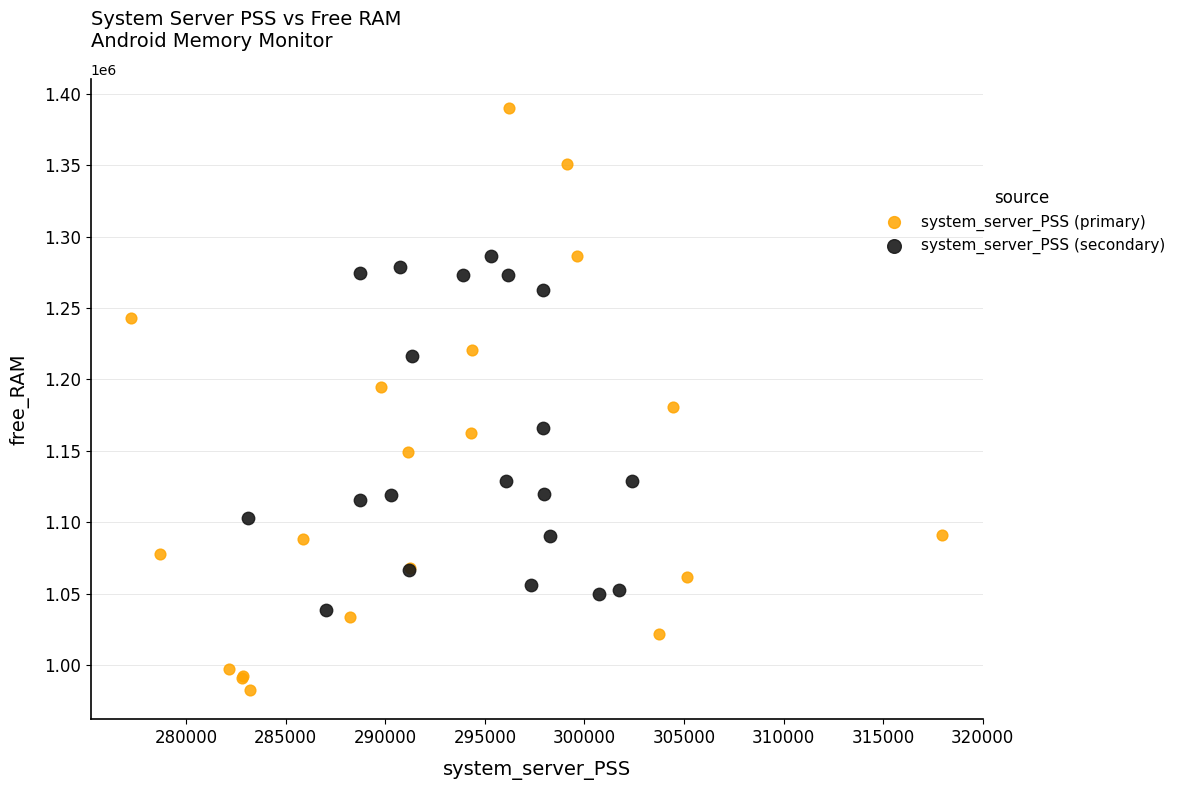

What are all the series names shown in the legend?

system_server_PSS (primary), system_server_PSS (secondary)